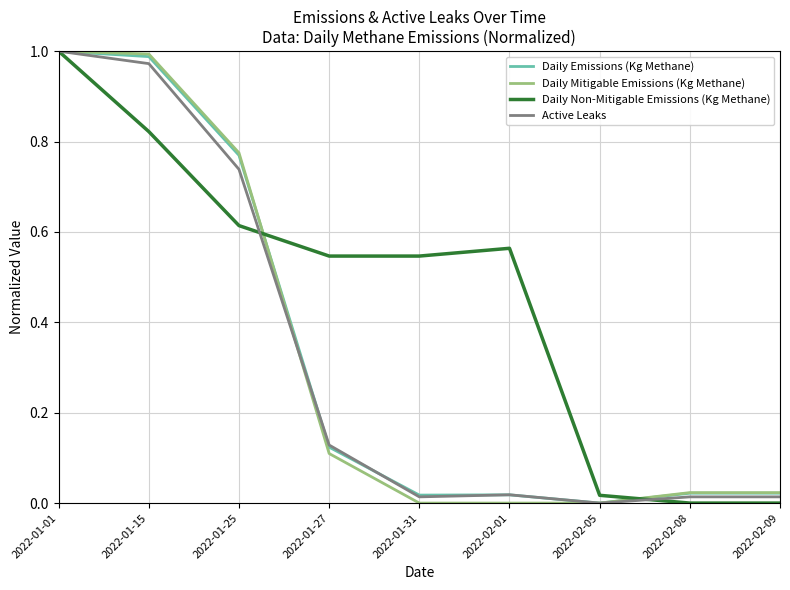

What is the total value across all series at 2022-01-15?

3.8